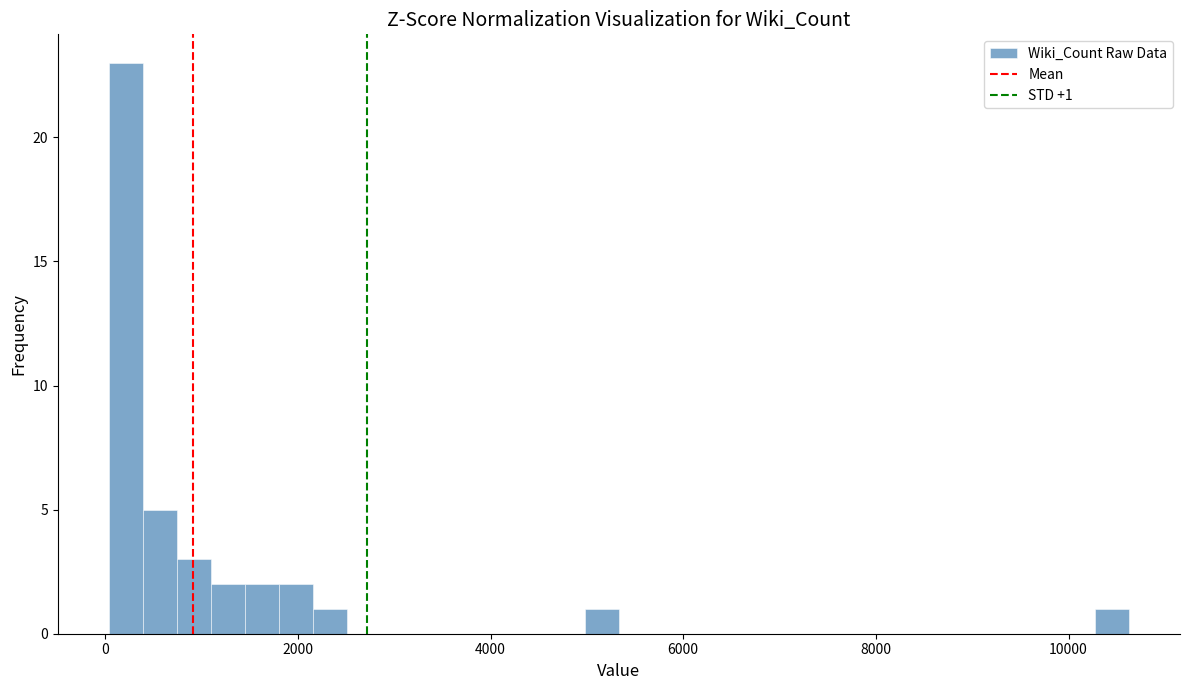

Read against the x-axis, roughly where is the centre of the tallest bar?

200